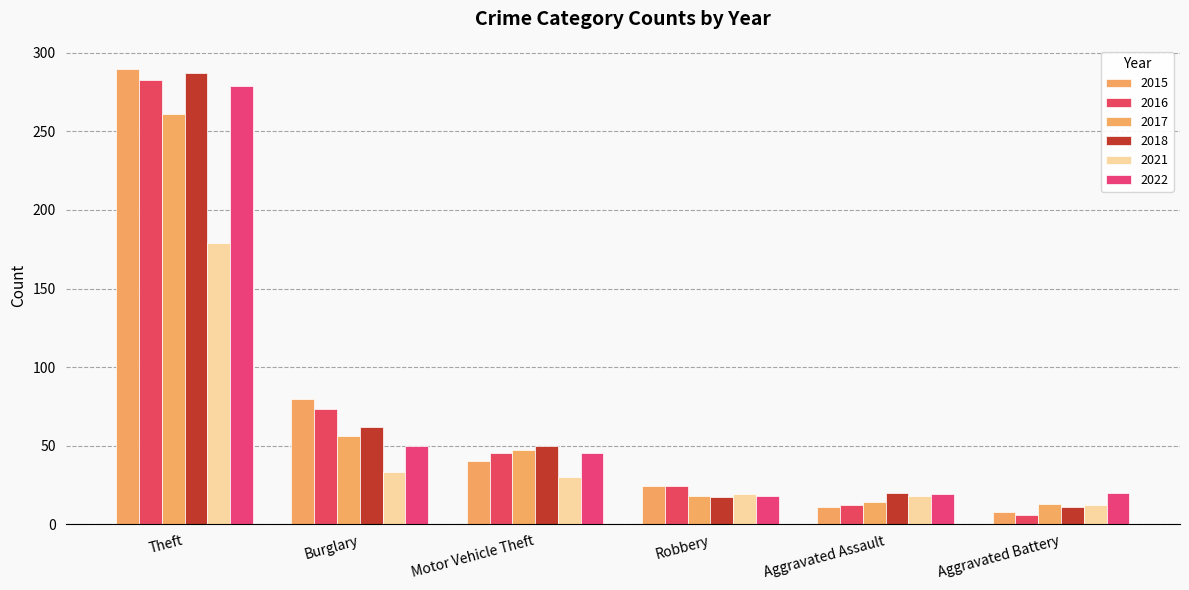

Are the bars horizontal?

No